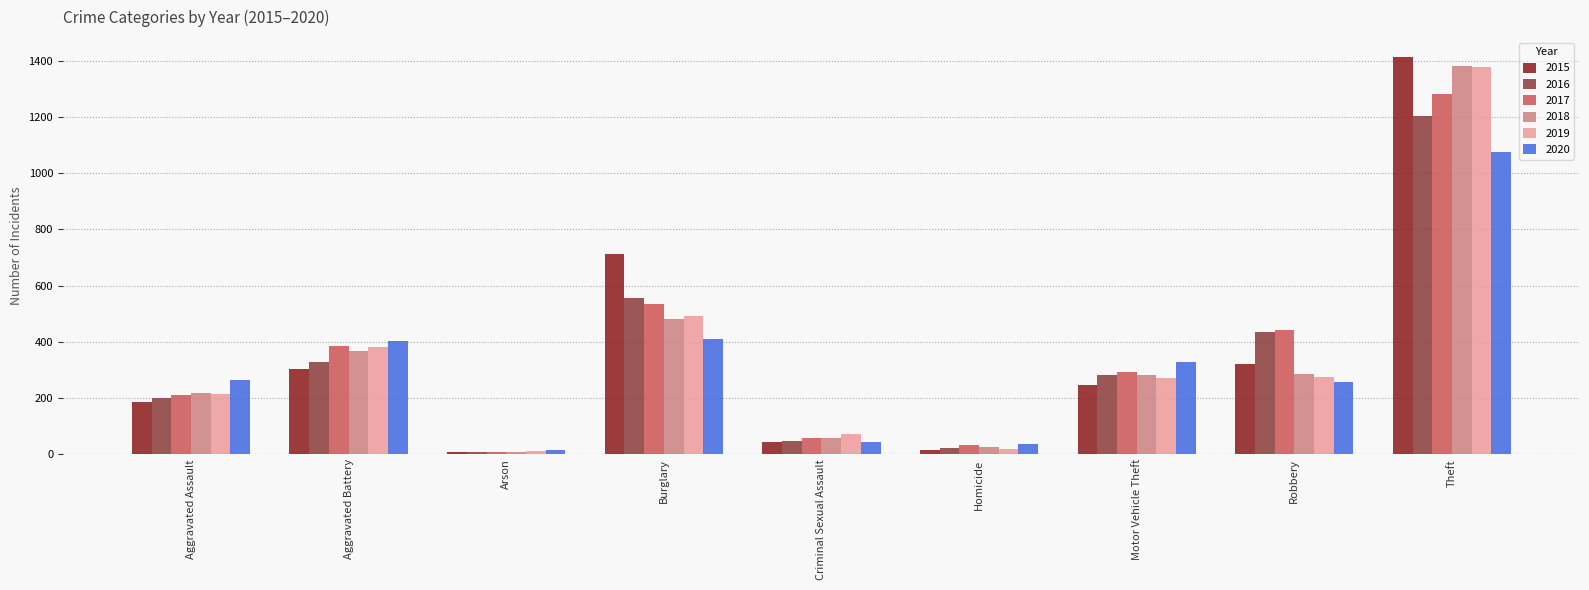

What is the difference between the maximum and second lowest values in the 2019 series?

1358